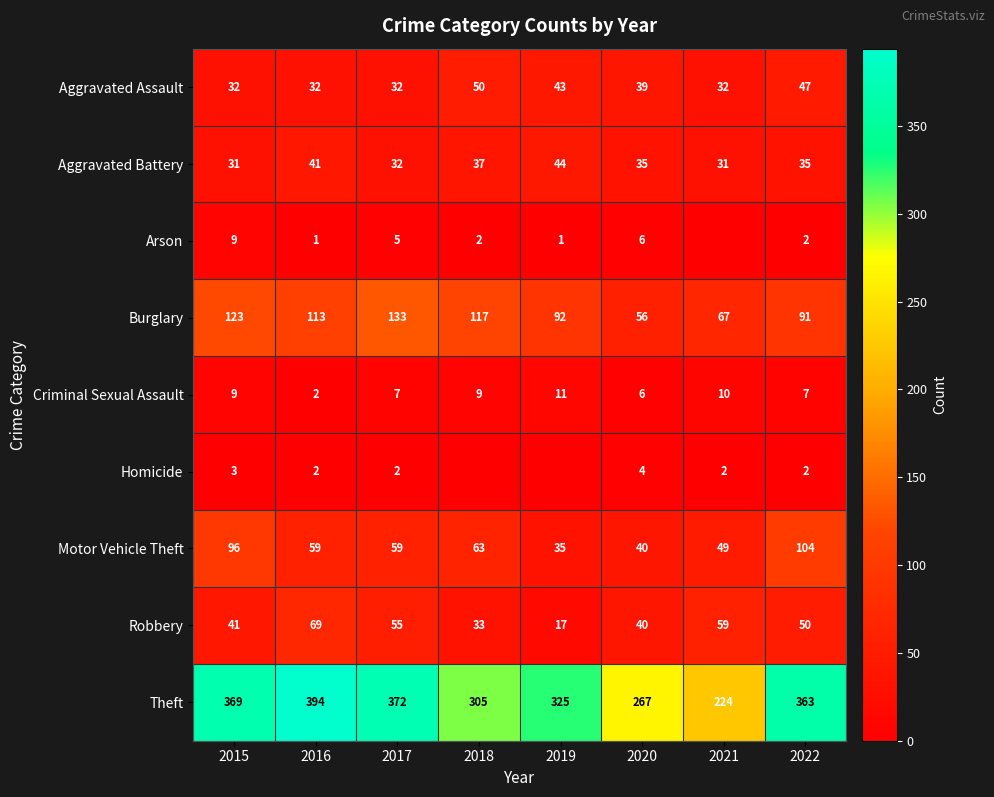

At which label does Motor Vehicle Theft reach its minimum?

2019